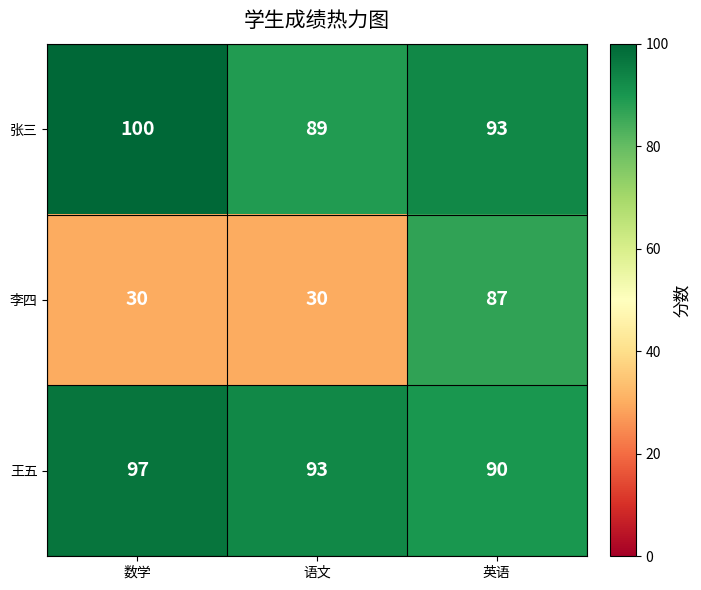

What is the sum of the 李四 values at 语文 and 英语?

117